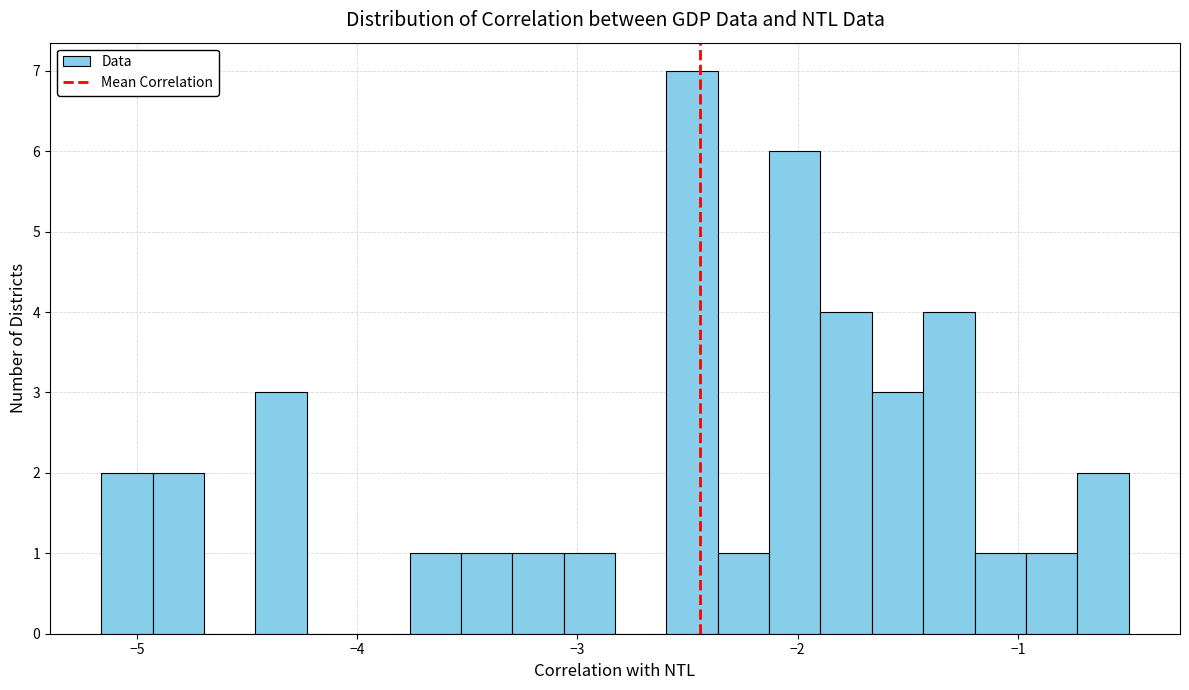

Around what value on the x-axis is the tallest bar? Give the approximate position of its centre, as read against the axis.

-2.5